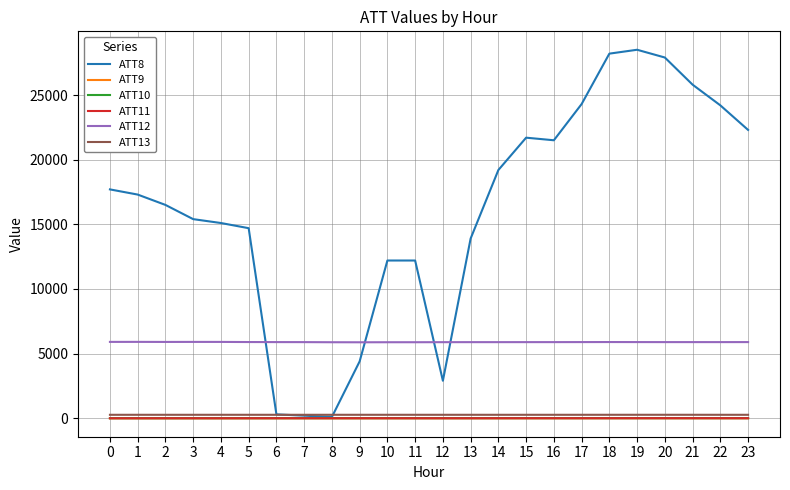

What is the maximum value shown in the chart?

28500.0